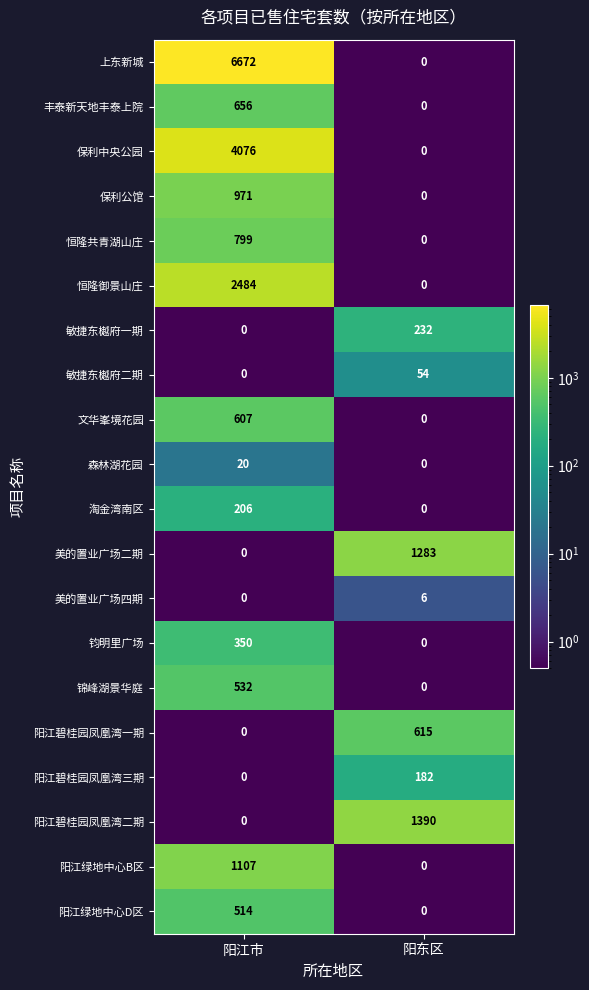

Which category has the highest value across all series?

阳江市